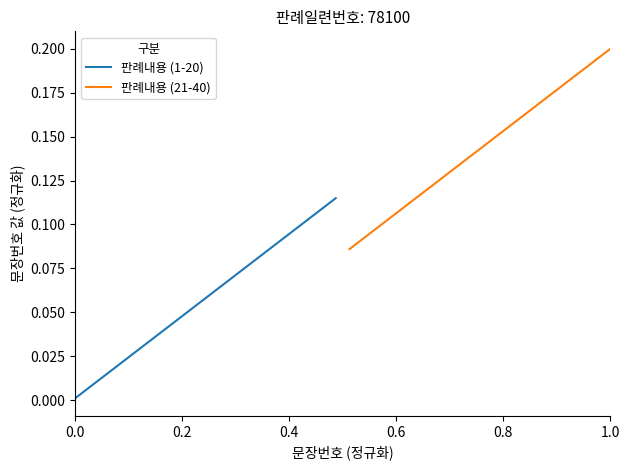

Reading left to right, what are all the values shown in this chart?

판례내용 (1-20): 0.0	0.0	0.0	0.0	0.0	0.0	0.0	0.0	0.0	0.1	0.1	0.1	0.1	0.1	0.1	0.1	0.1	0.1	0.1	0.1
판례내용 (21-40): 0.1	0.1	0.1	0.1	0.1	0.1	0.1	0.1	0.1	0.1	0.1	0.2	0.2	0.2	0.2	0.2	0.2	0.2	0.2	0.2